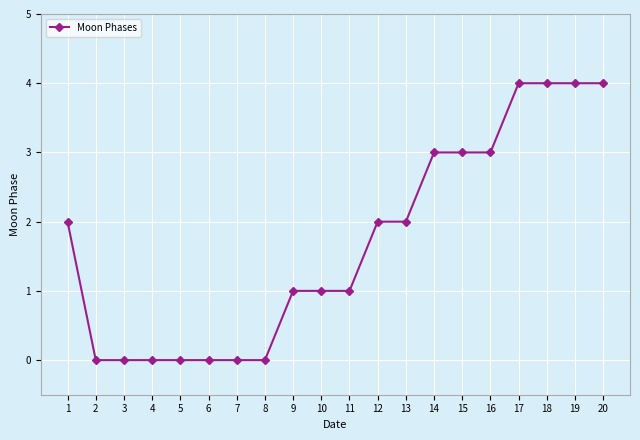

What is the value of the 15th point from the left?

3